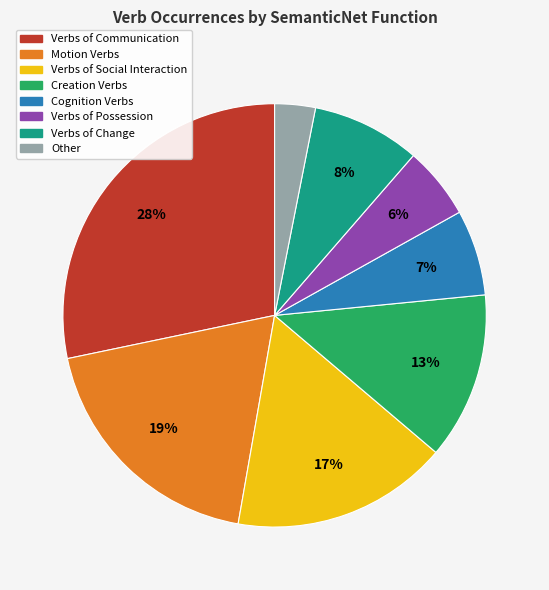

Does any single category account for the majority?

No